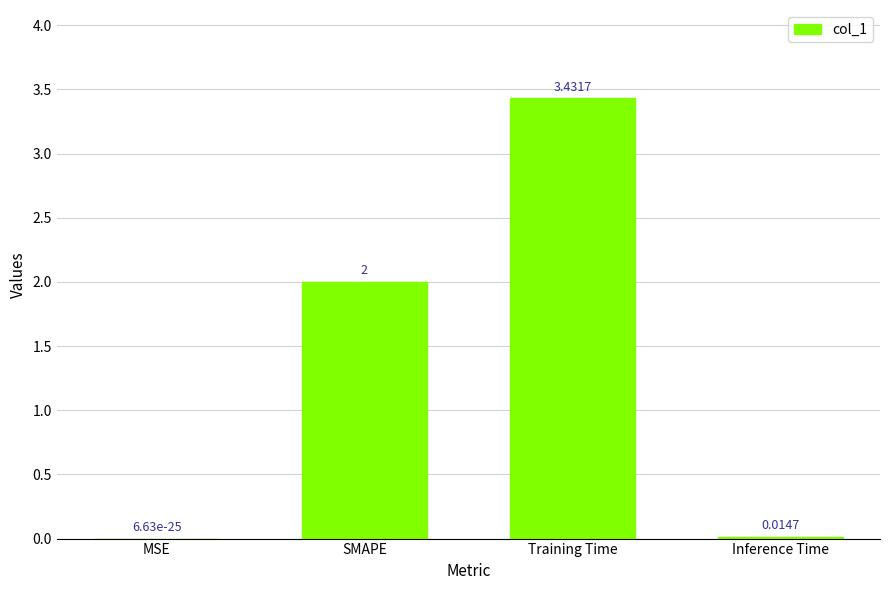

How many categories are shown in the chart?

4